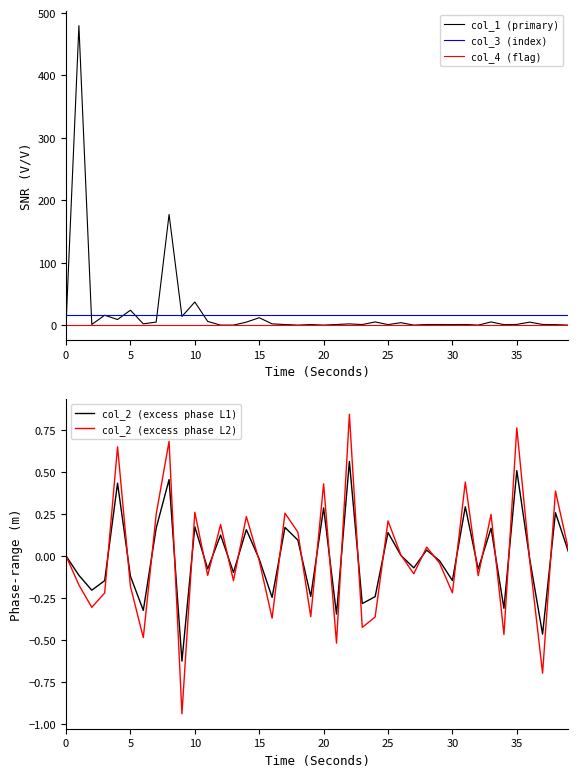

Rank the series by their maximum value, from highest to lowest.

col_1 (primary), col_3 (index), col_2 (excess phase L2), col_2 (excess phase L1), col_4 (flag)